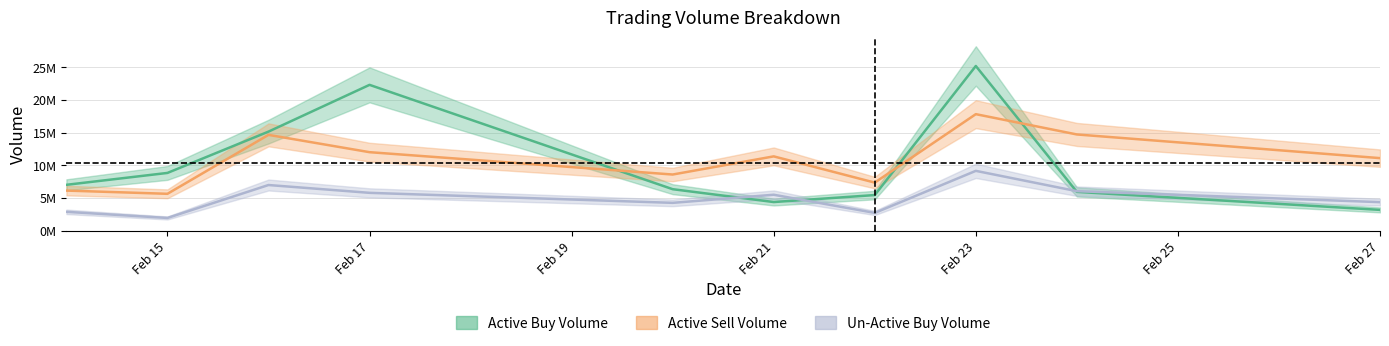

Does the chart have visible grid lines?

Yes